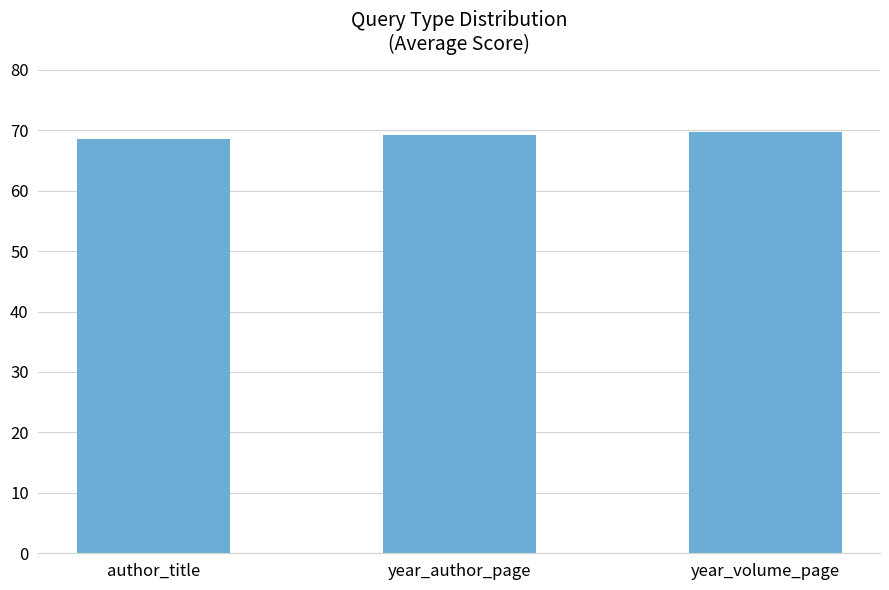

What is the sum of the values at year_volume_page and year_author_page?

138.9